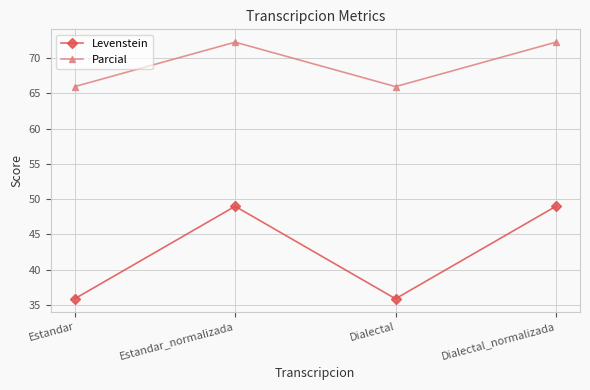

Which series has the largest range (max minus min)?

Levenstein